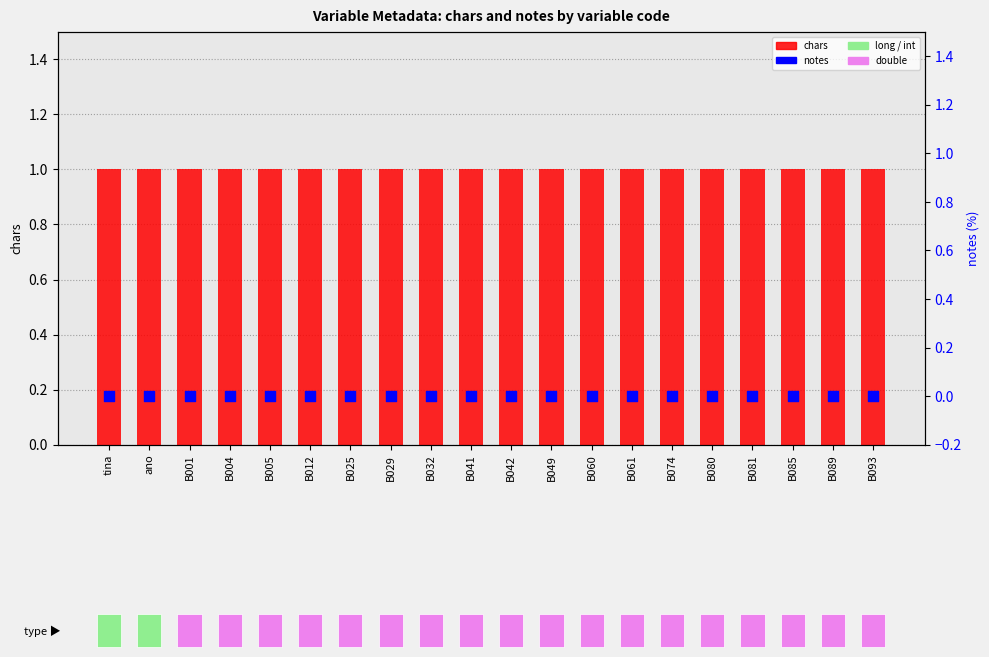

Which series has the largest total across all categories?

chars